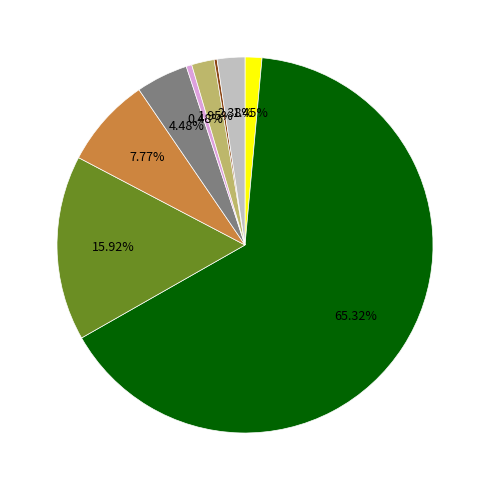

Does any single category account for the majority?

Yes